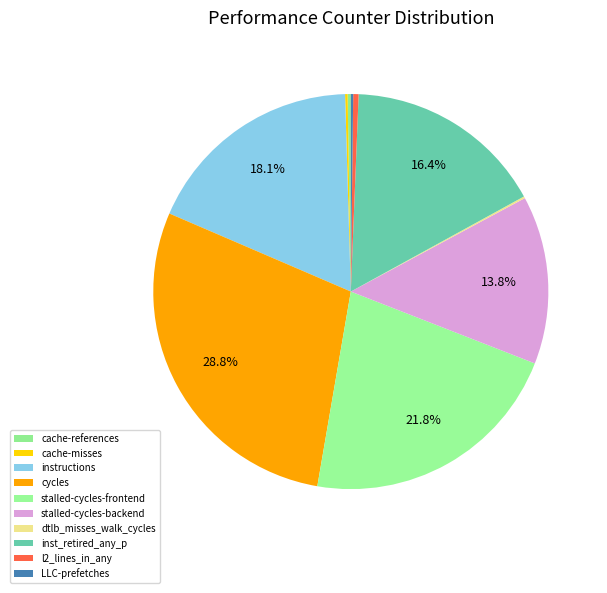

What is the change in value from cache-references to l2_lines_in_any?

+365340769